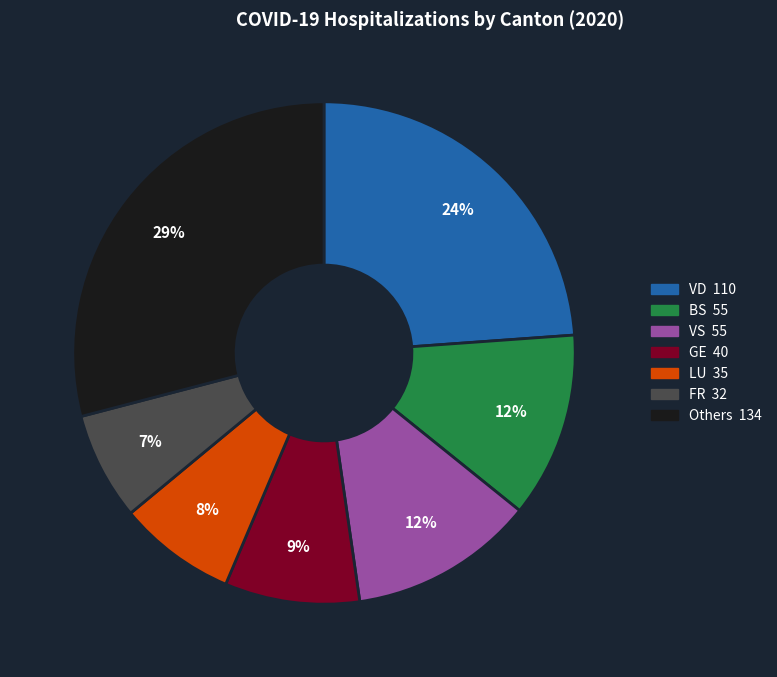

Is there any slice that represents more than half of the pie?

No